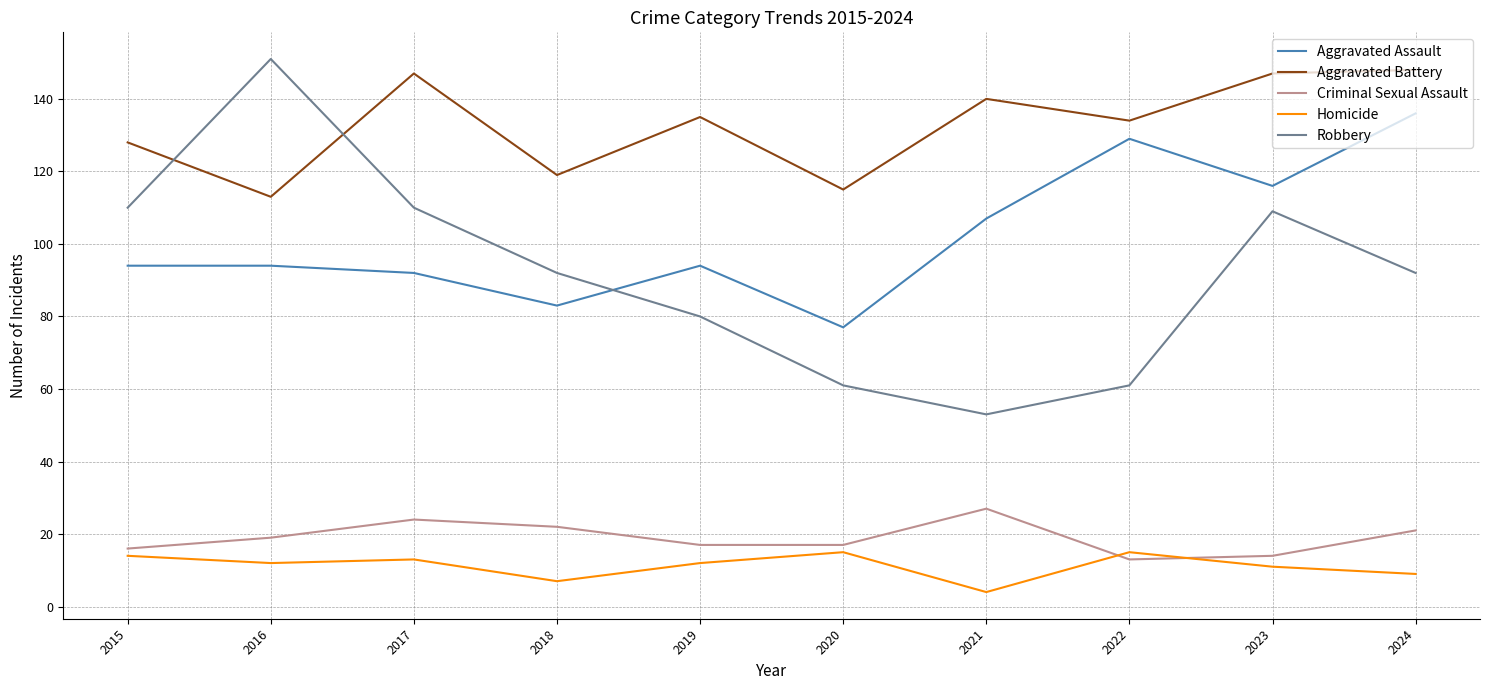

True or false: Aggravated Battery has a value of 57 at 2021.

False